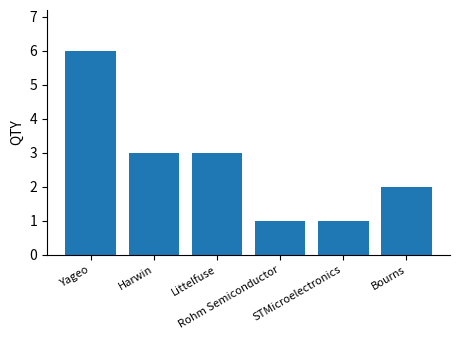

What is the average value?

3